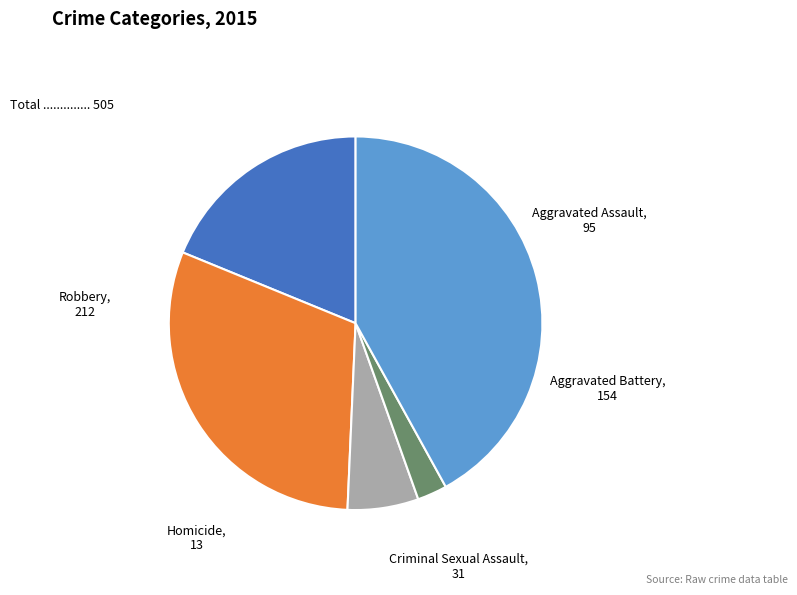

What is the ratio of the value at Aggravated Battery to the value at Robbery?

0.7